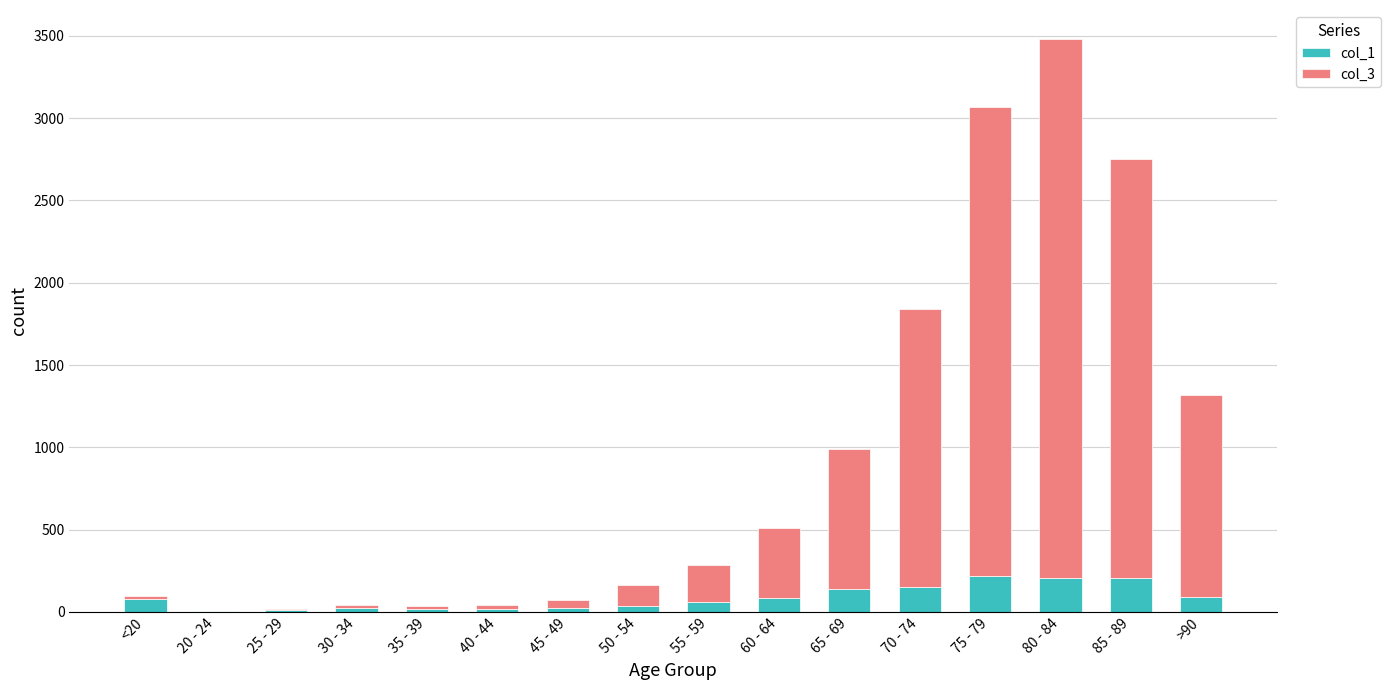

At which category is the sum across all series the highest?

80 - 84